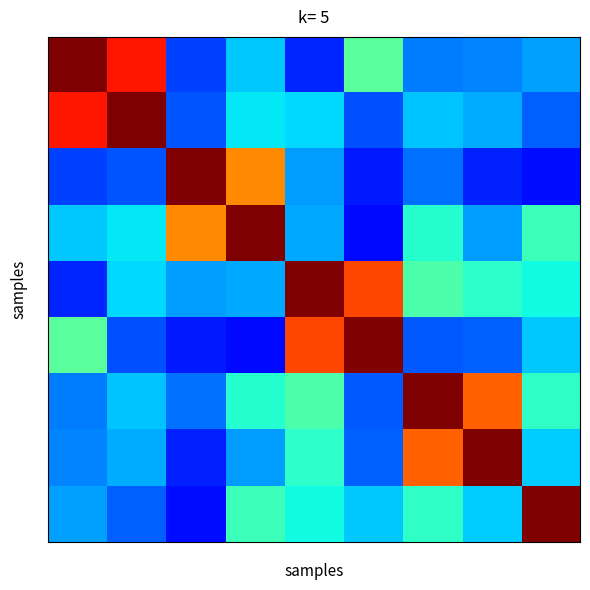

At which category is the sum across all series the highest?

4